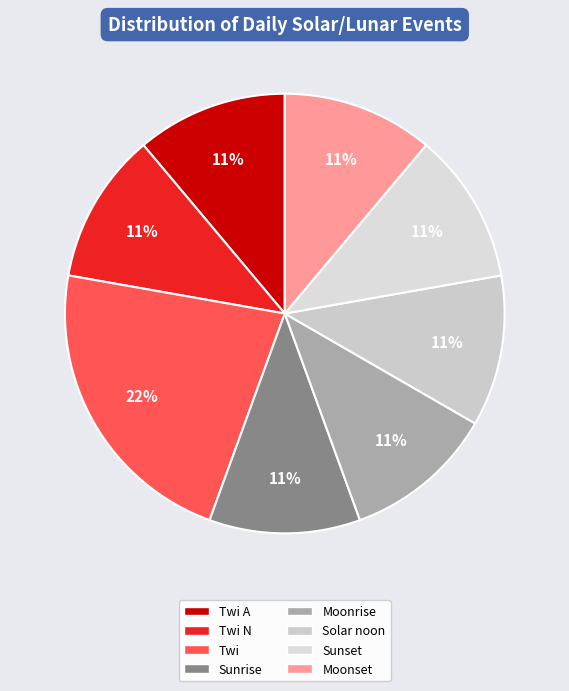

To the nearest percent, what is the average slice percentage?

12%